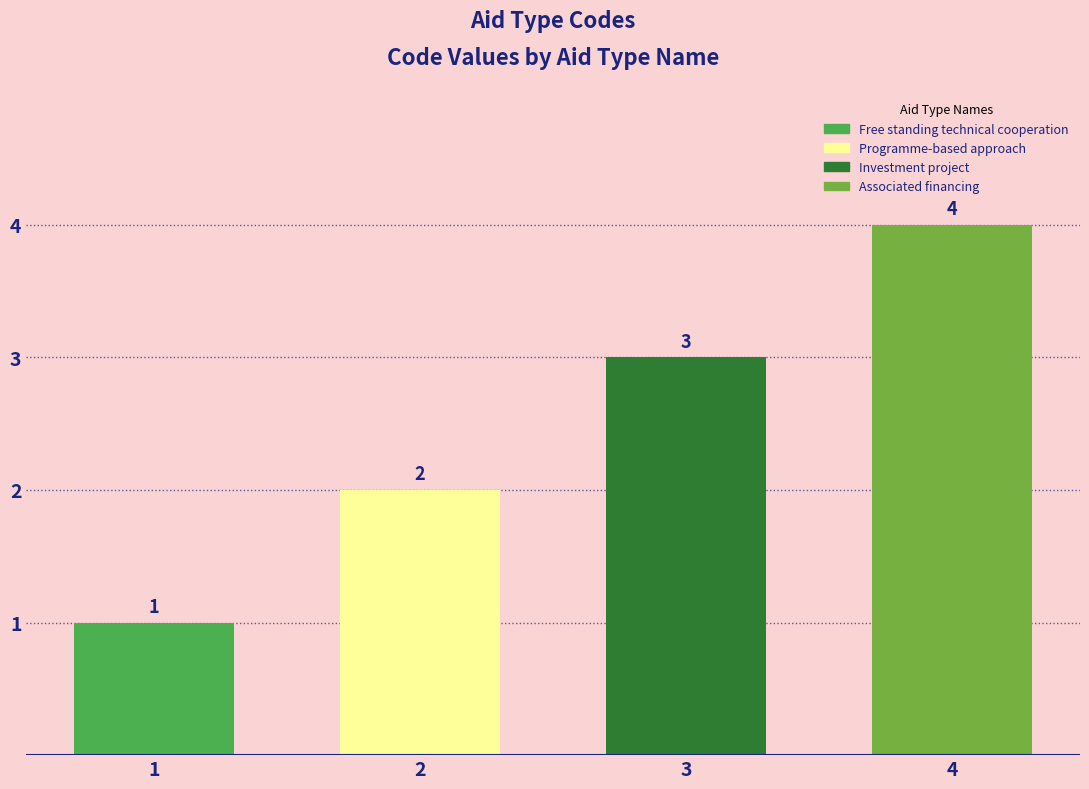

Reading right to left, what are all the values shown in this chart?

4=4	3=3	2=2	1=1